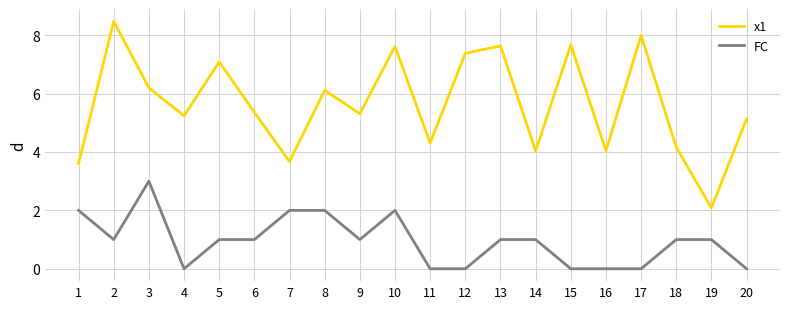

Rank the series by their maximum value, from lowest to highest.

FC, x1